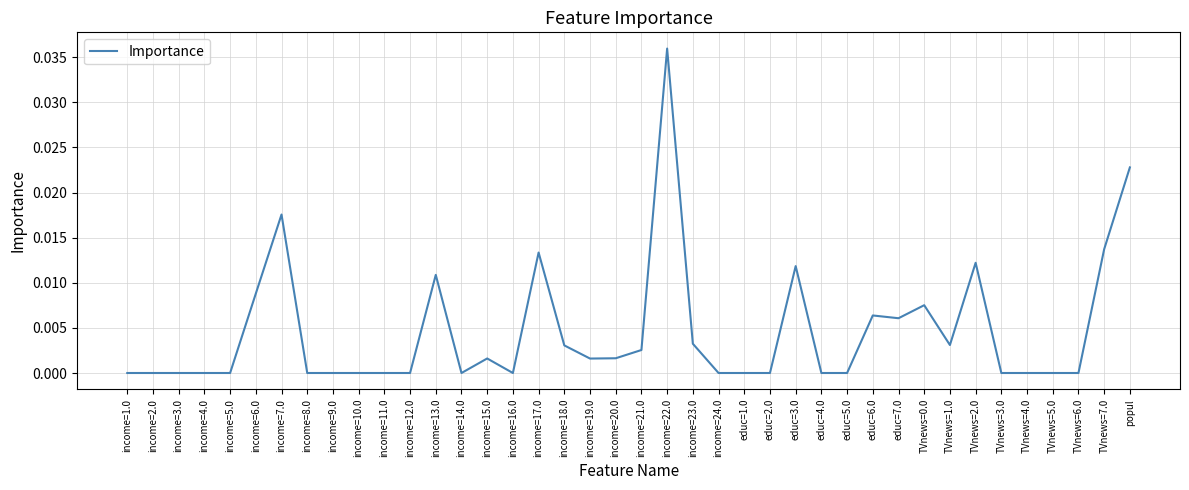

Between TVnews=7.0 and income=17.0, which is larger?

TVnews=7.0